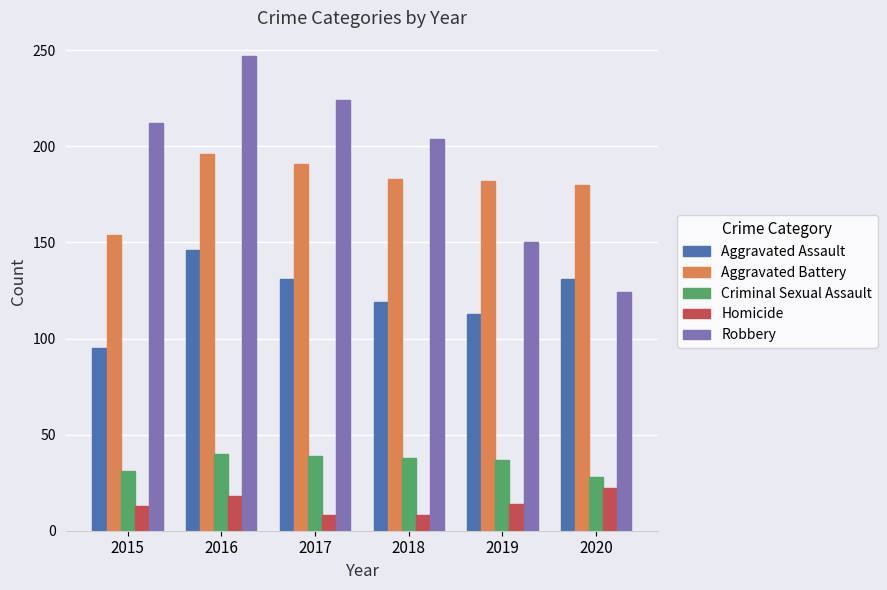

Where is Aggravated Assault nearest to the value 120?

2018